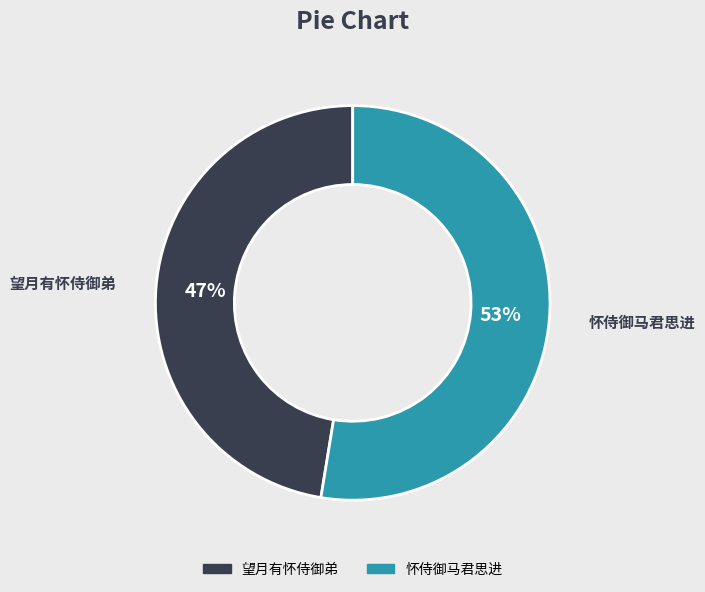

How many segments does this pie chart have?

2